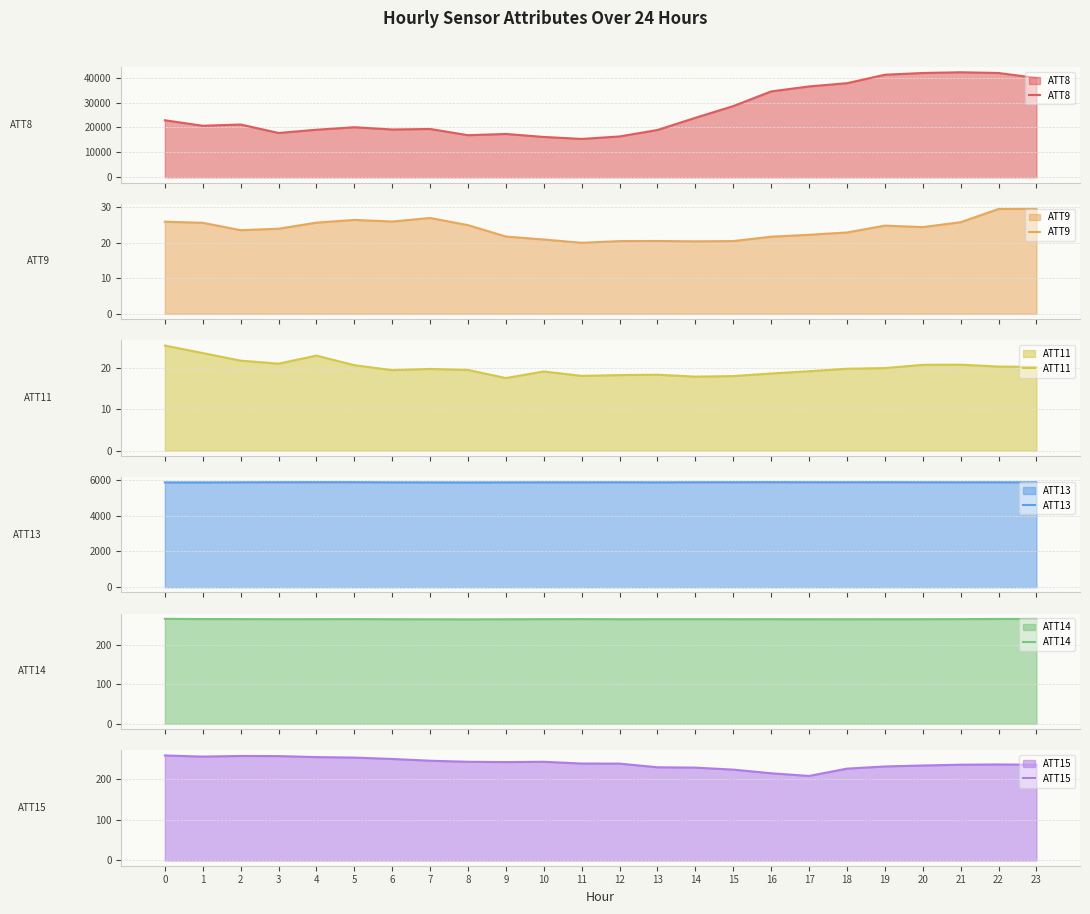

At which category is the sum across all series the highest?

21